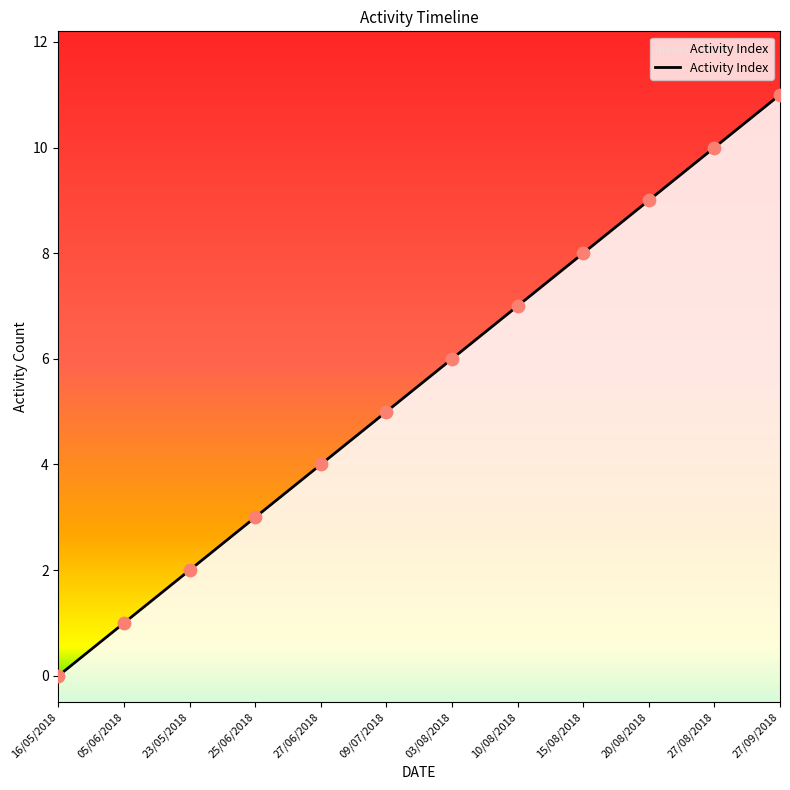

What is the change in value from 05/06/2018 to 10/08/2018?

+6